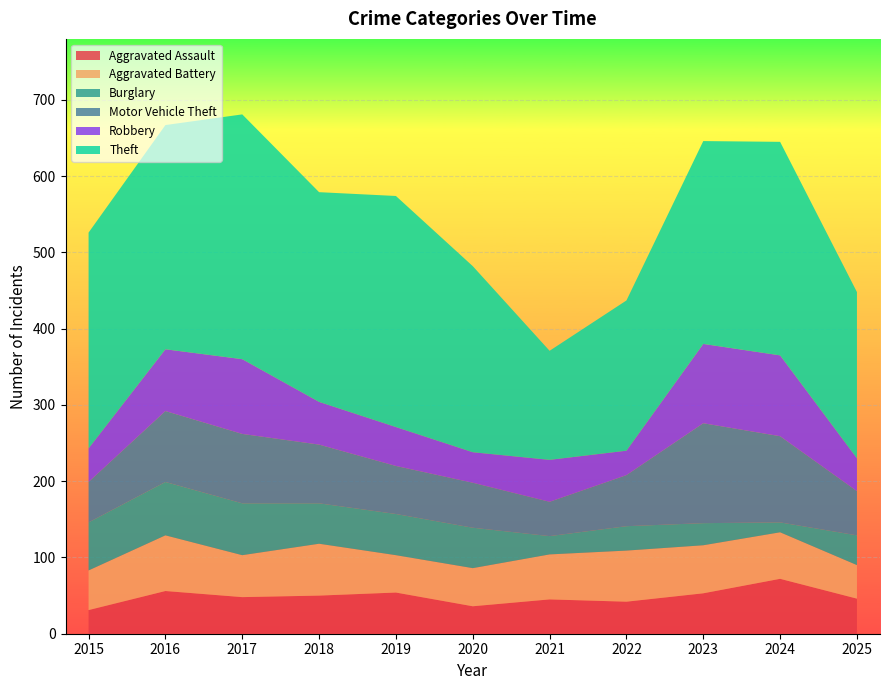

Reading right to left, what are all the values shown in this chart?

Aggravated Assault: 46	72	53	42	45	36	54	50	48	56	31
Aggravated Battery: 44	61	63	67	59	50	49	68	55	73	52
Burglary: 39	13	29	32	24	53	54	53	68	70	63
Motor Vehicle Theft: 58	113	131	67	45	59	63	77	91	93	53
Robbery: 43	106	104	32	55	40	51	56	98	81	44
Theft: 218	280	266	197	143	244	303	275	321	294	283